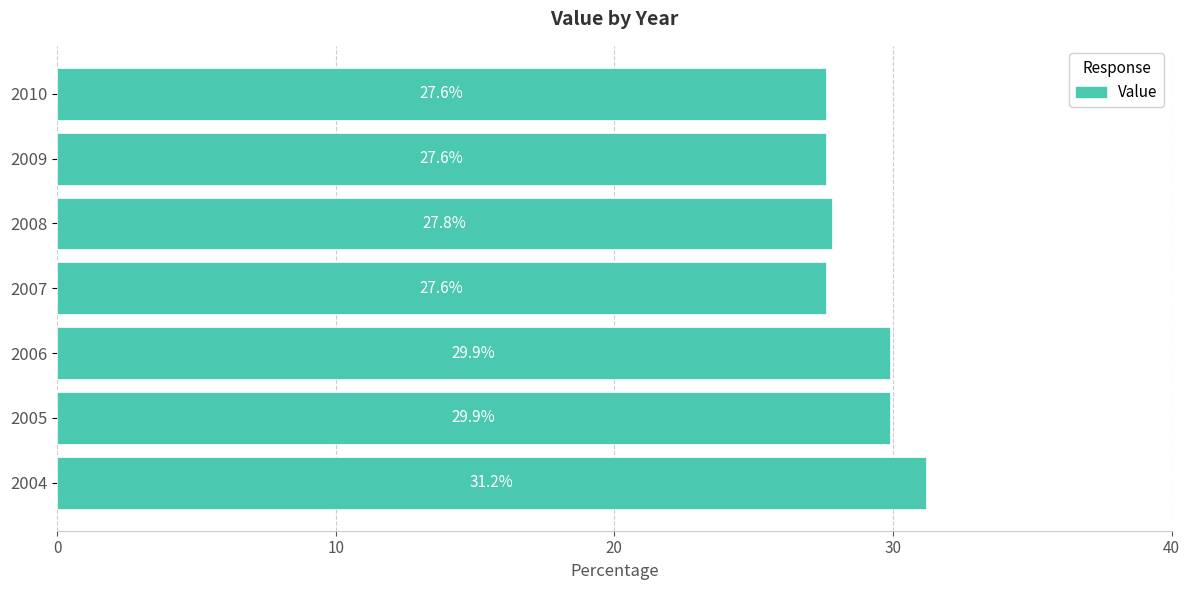

How many distinct data groups are displayed?

1